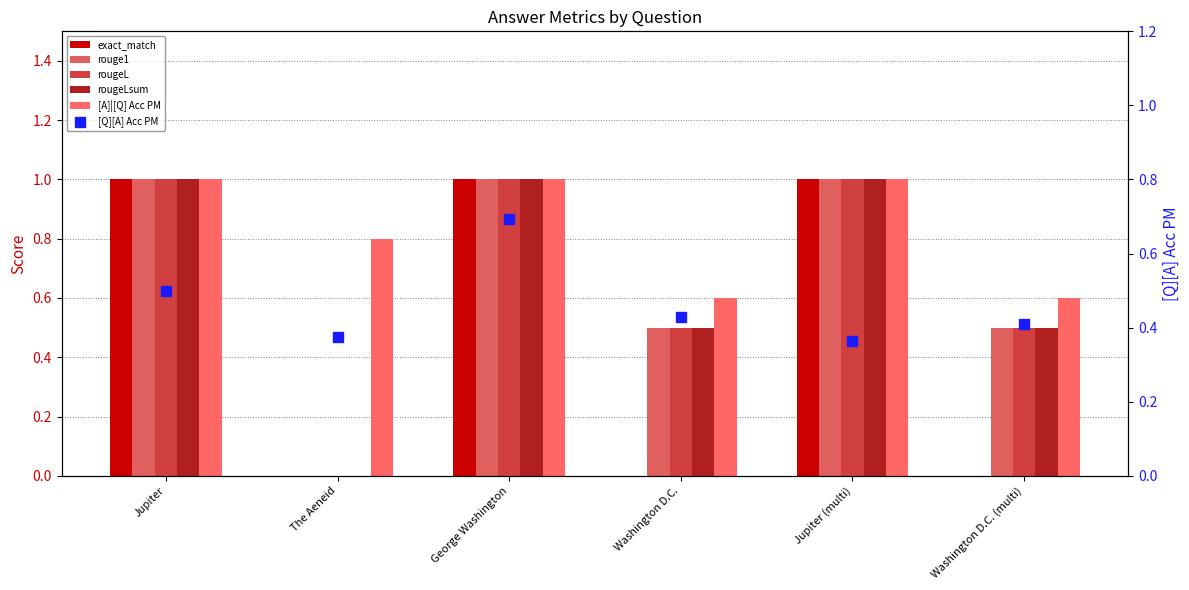

At which category is the sum across all series the highest?

George Washington